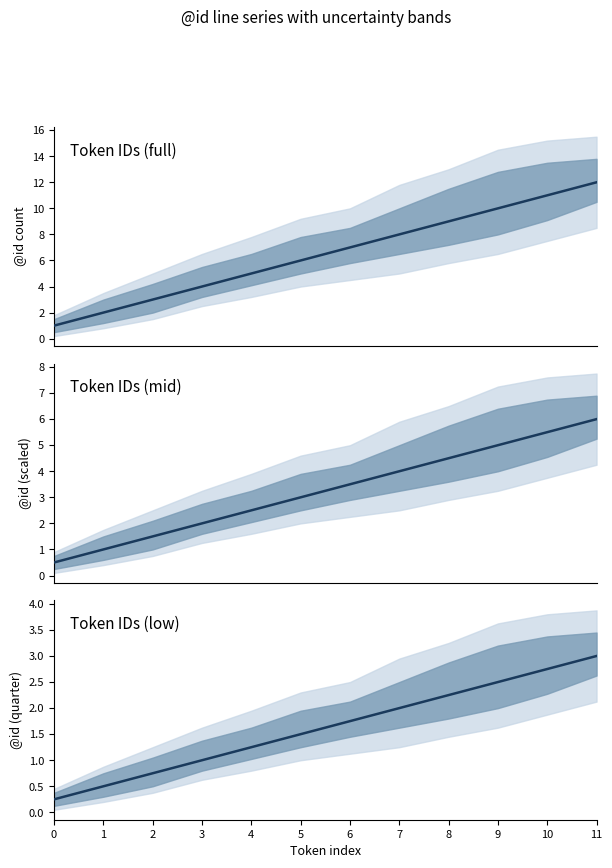

What is the difference between the second highest and second lowest values?

2.2